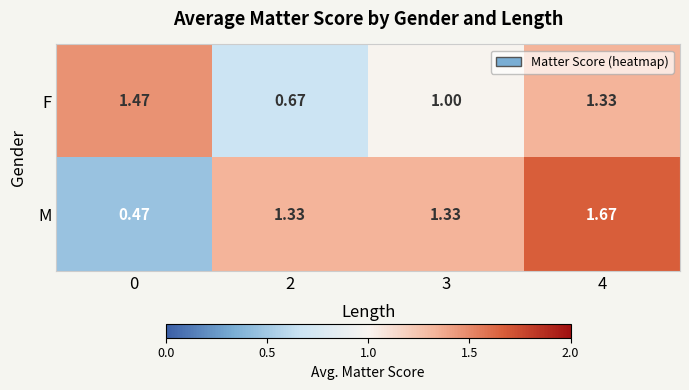

Rank the series at 4 from highest to lowest value.

M, F